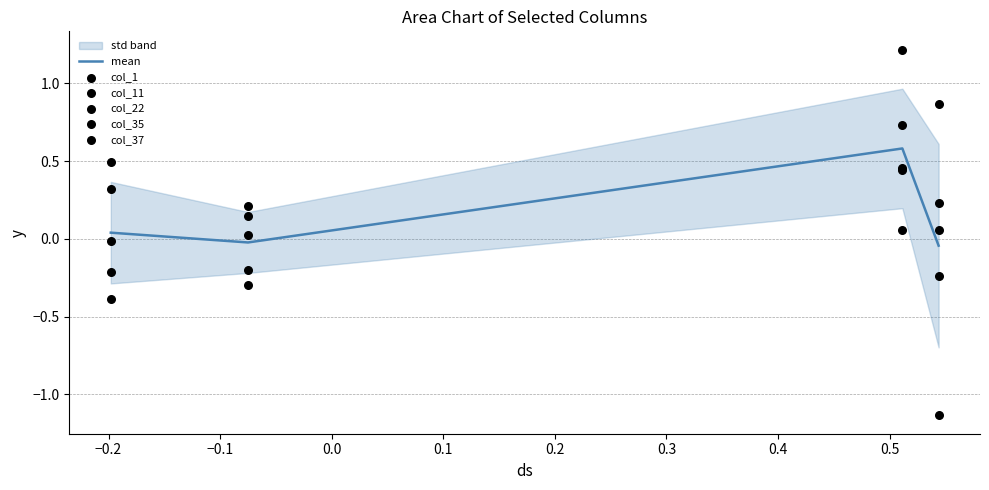

Which series has the largest total across all categories?

col_35